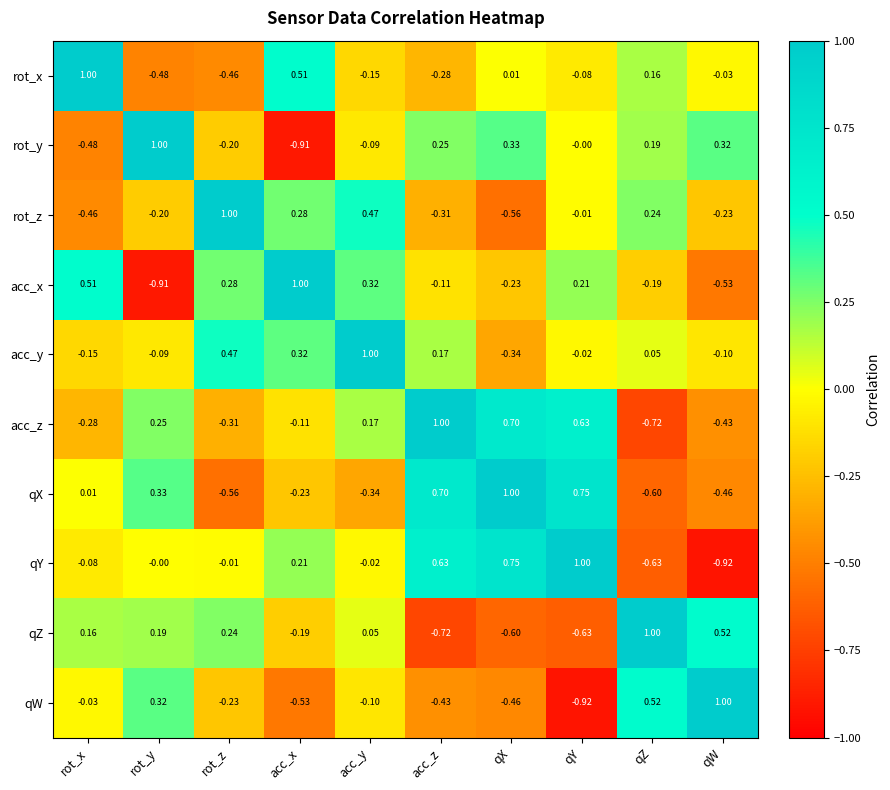

Is the value of qY at acc_y greater than the value of acc_z at rot_z?

Yes